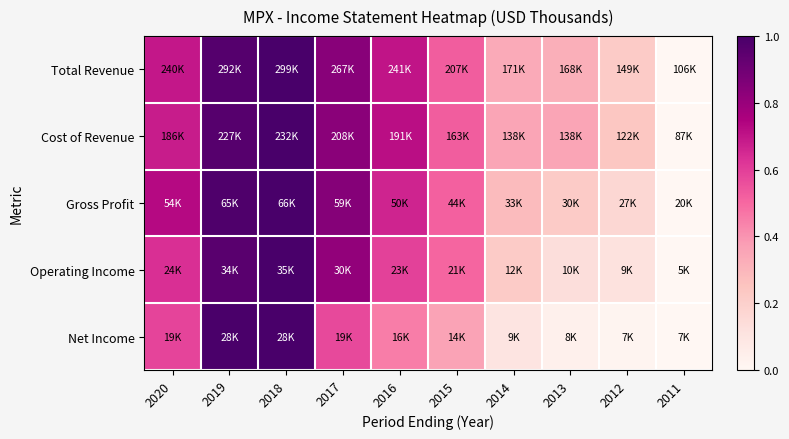

Reading left to right, extract all data points from this chart.

Total Revenue: 2020=0.7	2019=1.0	2018=1.0	2017=0.8	2016=0.7	2015=0.5	2014=0.3	2013=0.3	2012=0.2	2011=0.0
Cost of Revenue: 2020=0.7	2019=1.0	2018=1.0	2017=0.8	2016=0.7	2015=0.5	2014=0.4	2013=0.4	2012=0.2	2011=0.0
Gross Profit: 2020=0.7	2019=1.0	2018=1.0	2017=0.8	2016=0.7	2015=0.5	2014=0.3	2013=0.2	2012=0.2	2011=0.0
Operating Income: 2020=0.6	2019=1.0	2018=1.0	2017=0.8	2016=0.6	2015=0.5	2014=0.2	2013=0.1	2012=0.1	2011=0.0
Net Income: 2020=0.6	2019=1.0	2018=1.0	2017=0.6	2016=0.5	2015=0.4	2014=0.1	2013=0.0	2012=0.0	2011=0.0